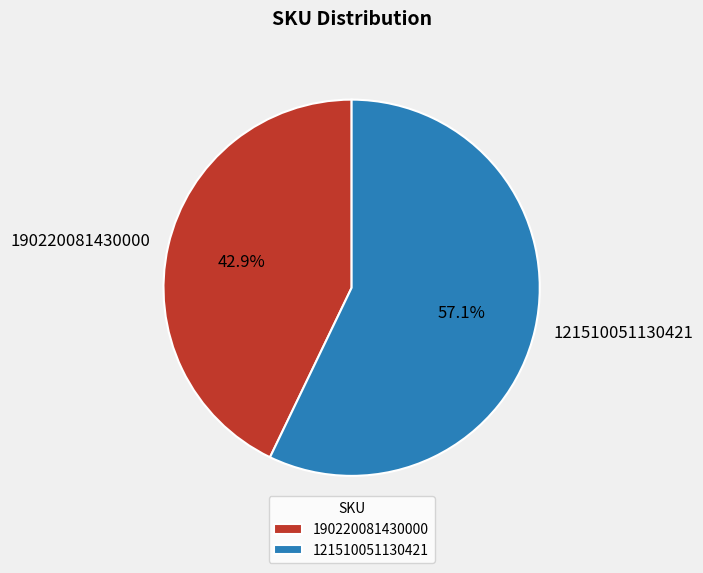

Rank the categories by value from lowest to highest.

190220081430000, 121510051130421